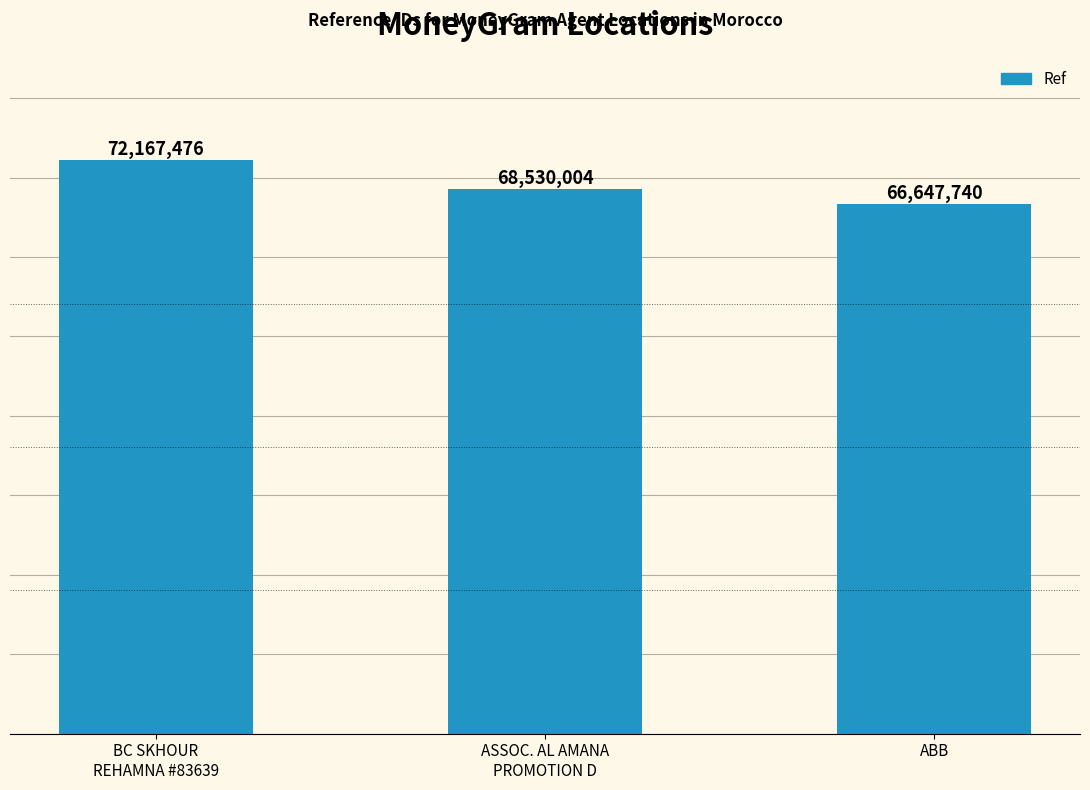

What is the difference between the maximum and minimum values?

5519736